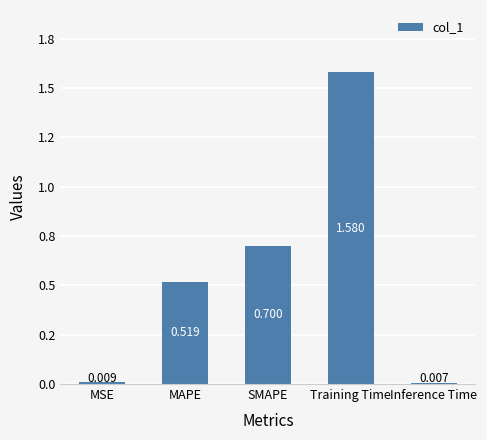

What position from the right is MSE?

5